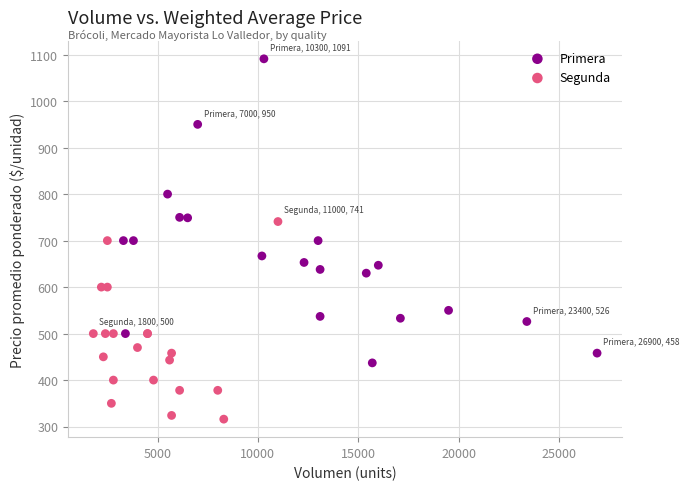

What are all the series names shown in the legend?

Primera, Segunda